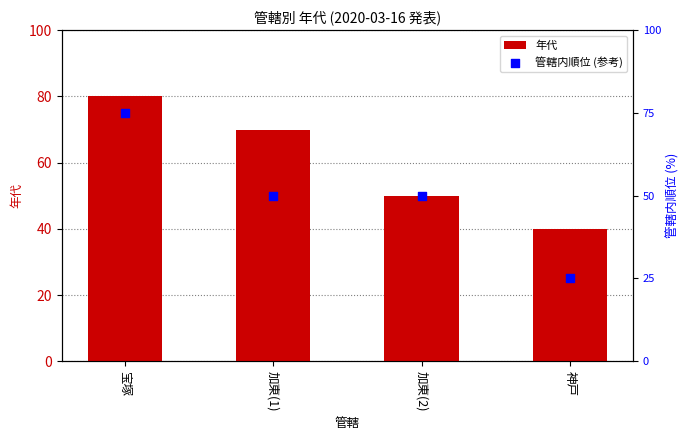

What are all the series names shown in the legend?

年代, 管轄内順位 (参考)